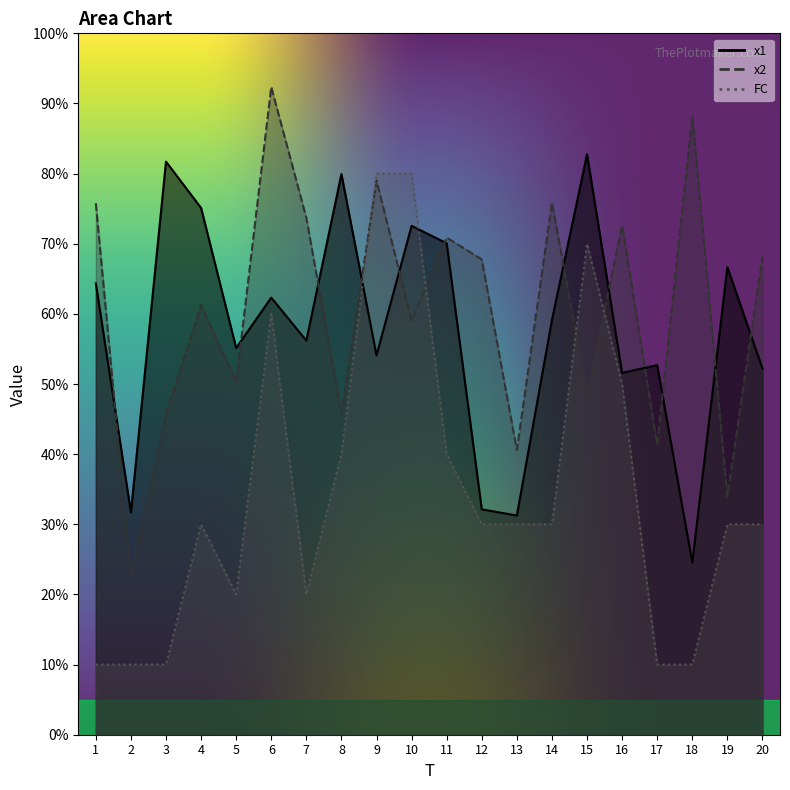

Which category has the lowest value in the x1 series?

18